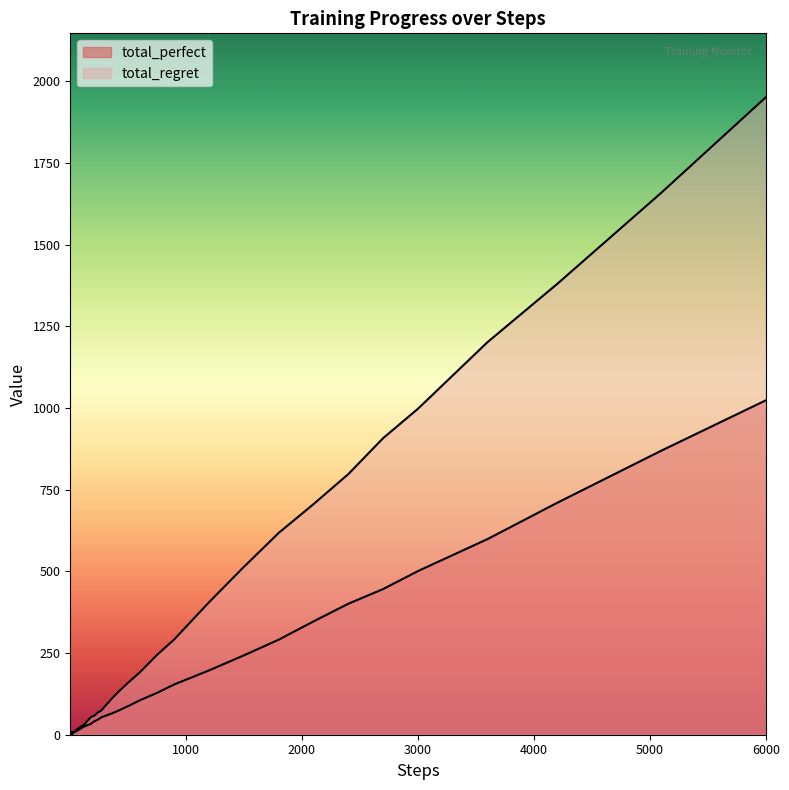

Reading left to right, transcribe all the data shown in this chart.

total_perfect: 0	1	1	1	2	2	3	4	5	6	8	9	10	12	15	18	25	29	33	41	46	53	57	65	74	89	105	128	154	197	243	291	347	401	446	501	599	710	870	1024
total_regret: 2	2	4	6	6	8	8	8	8	8	8	10	14	16	20	24	30	42	54	58	68	74	86	110	132	162	190	244	292	406	514	618	706	798	908	998	1202	1380	1660	1952